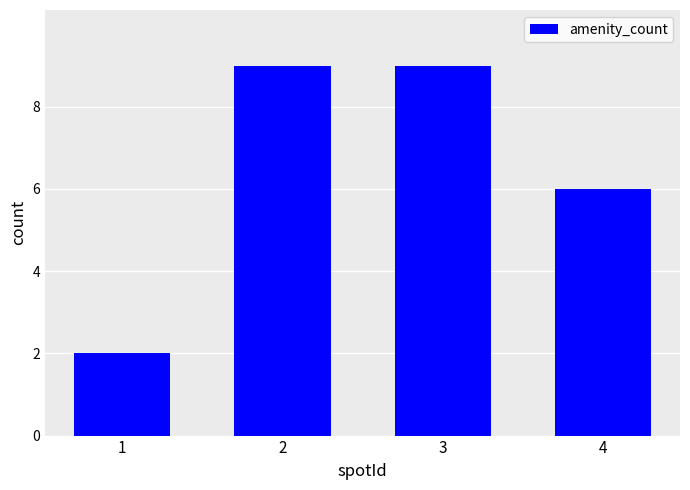

What is the maximum value shown in the chart?

9